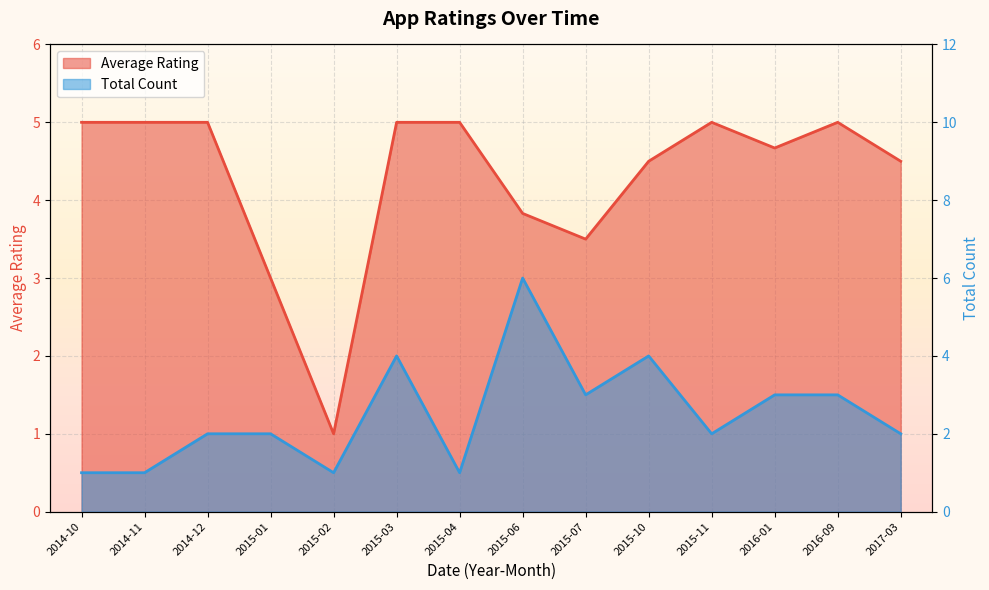

How many Total Count values are between 1 and 3?

11